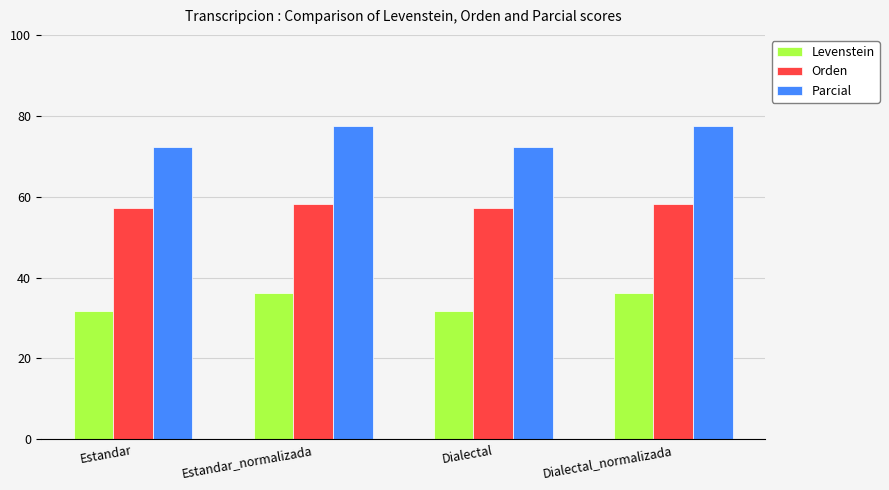

Which series has the largest total across all categories?

Parcial